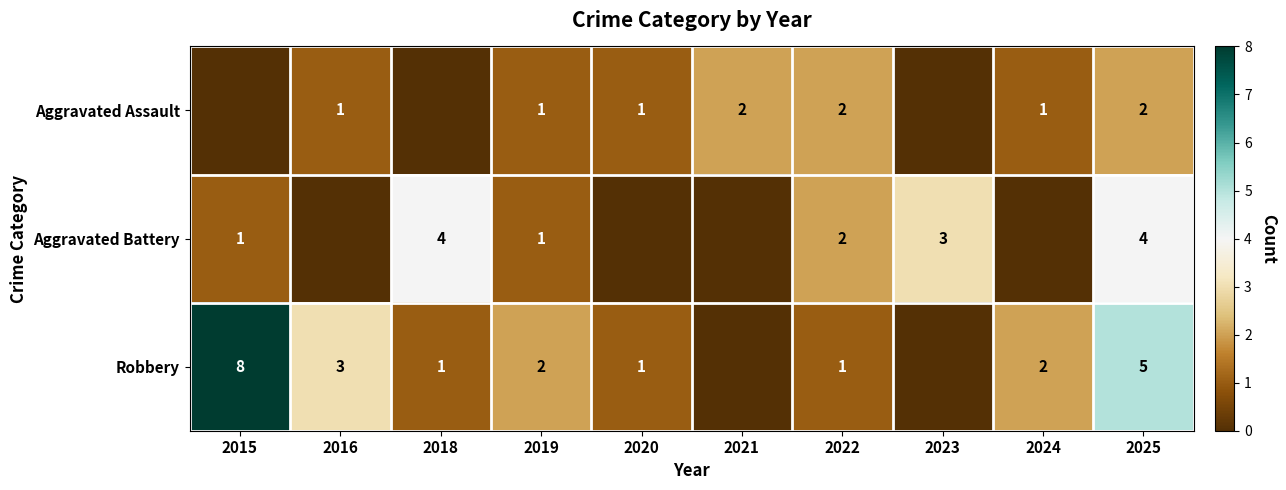

Is the value of Aggravated Assault at 2025 greater than the value of Aggravated Battery at 2015?

Yes